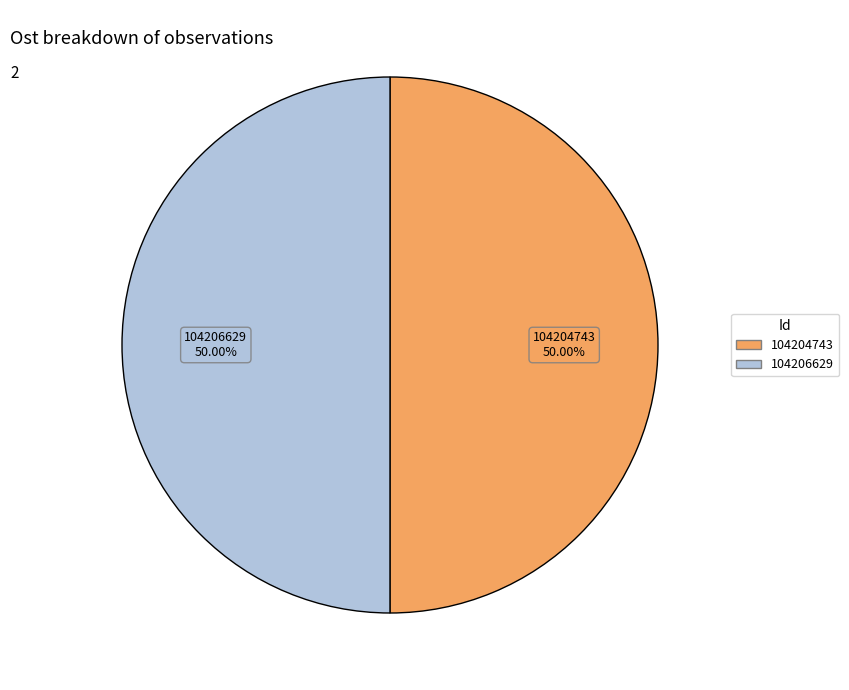

What percentage is the 104206629 slice, to the nearest percent?

50%